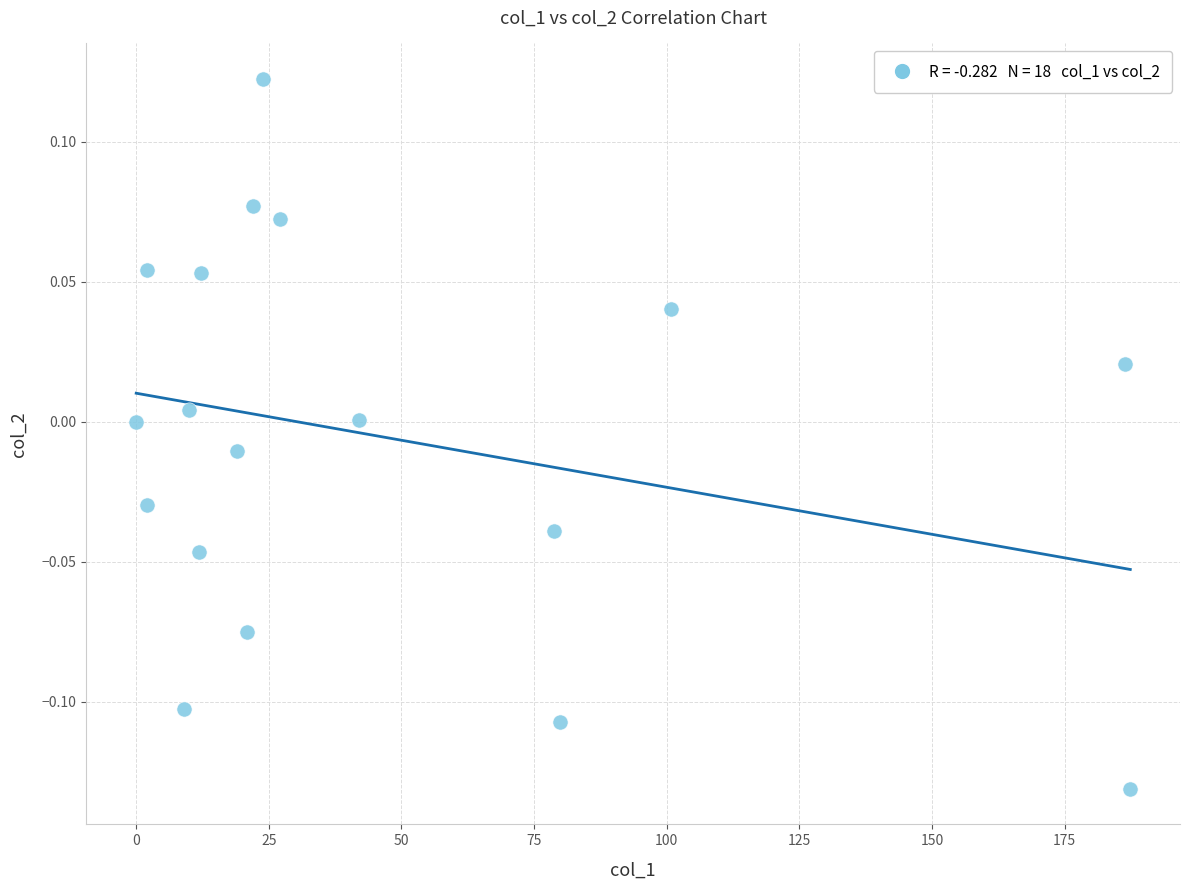

What is the range of Y values (max minus min)?

0.3